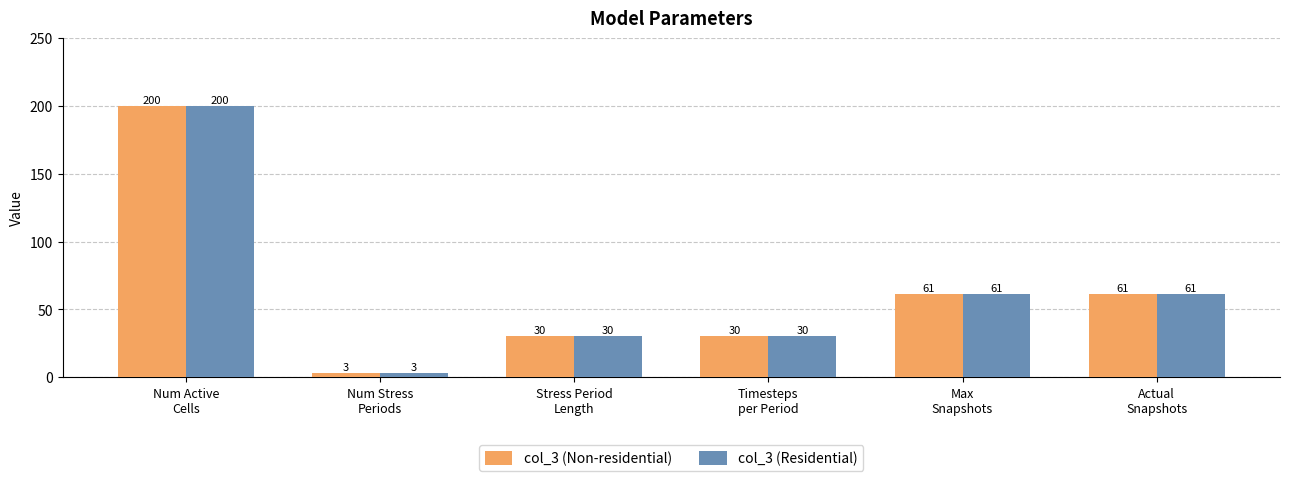

Reading left to right, list all the values displayed in this chart.

col_3 (Non-residential): Num Active
Cells=200	Num Stress
Periods=3	Stress Period
Length=30	Timesteps
per Period=30	Max
Snapshots=61	Actual
Snapshots=61
col_3 (Residential): Num Active
Cells=200	Num Stress
Periods=3	Stress Period
Length=30	Timesteps
per Period=30	Max
Snapshots=61	Actual
Snapshots=61